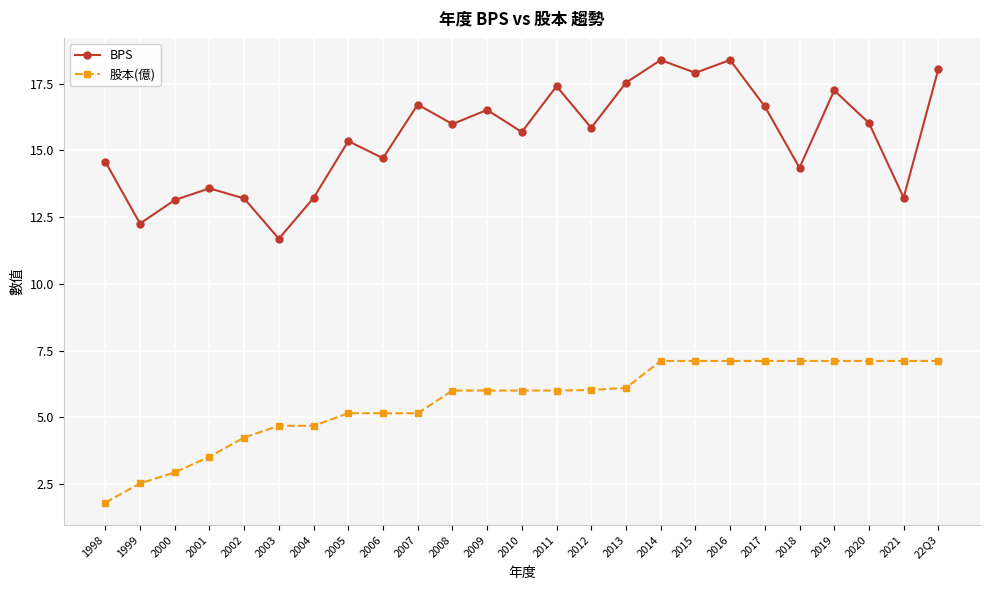

Does the chart have visible grid lines?

Yes